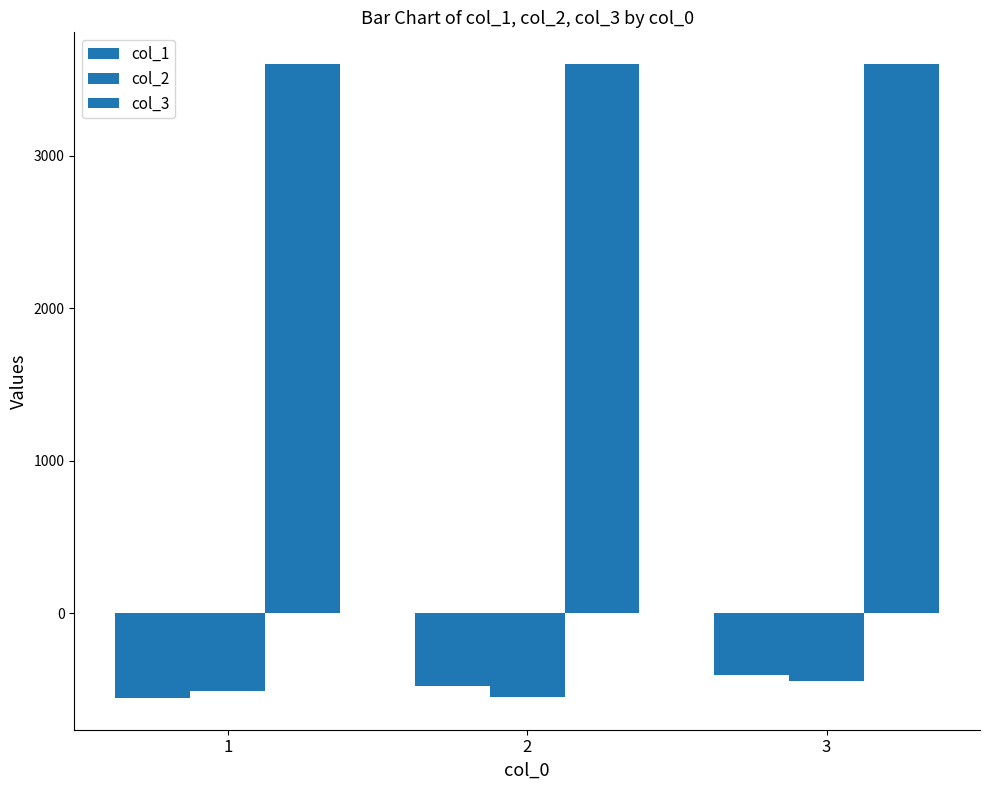

Are the bars horizontal?

No